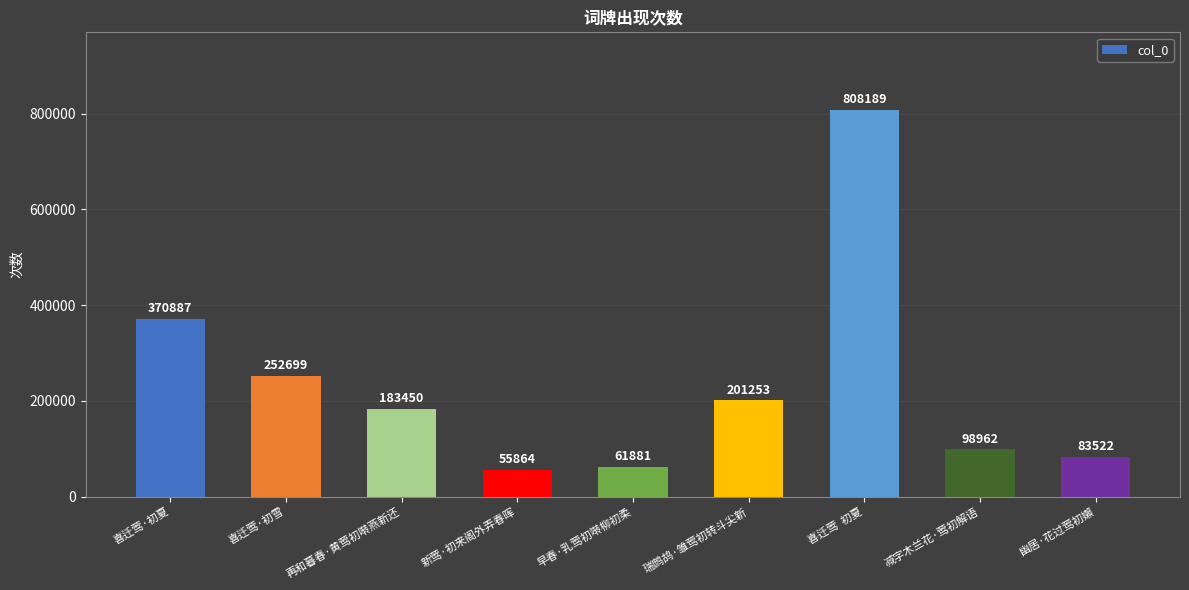

Does the chart contain stacked bars?

No